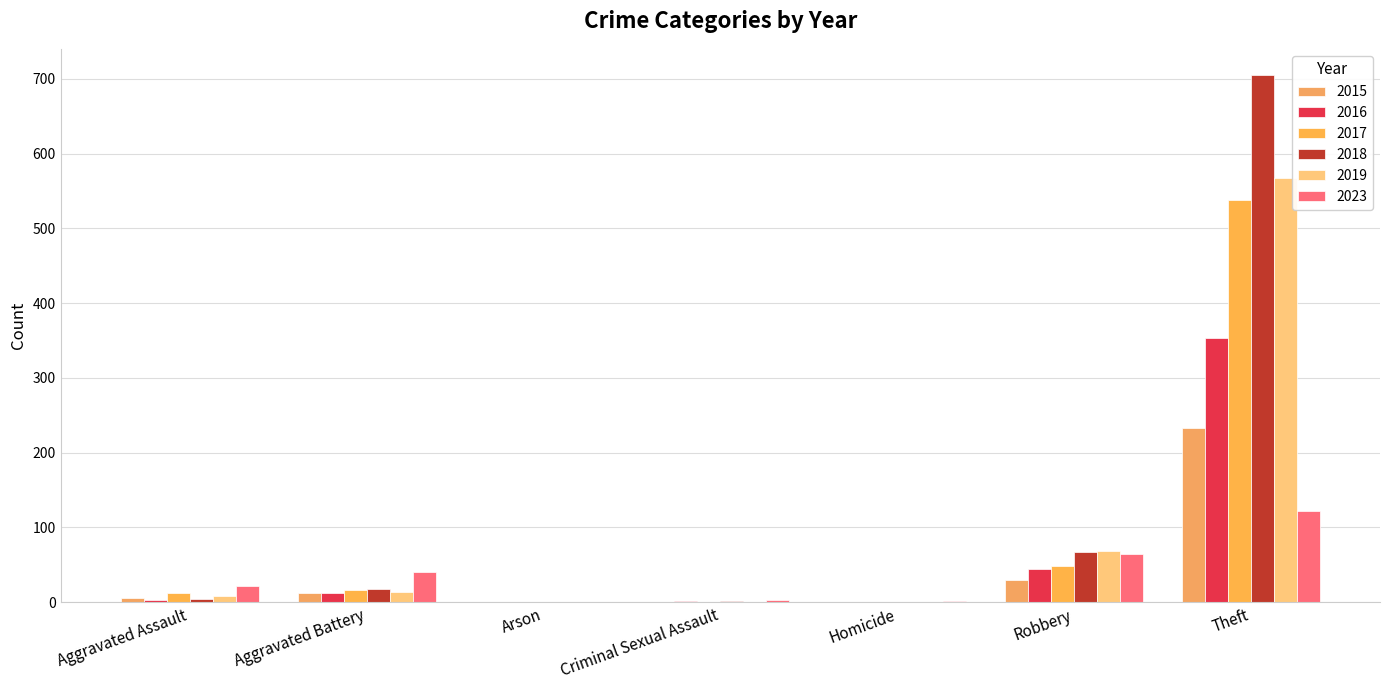

Are the bars horizontal?

No